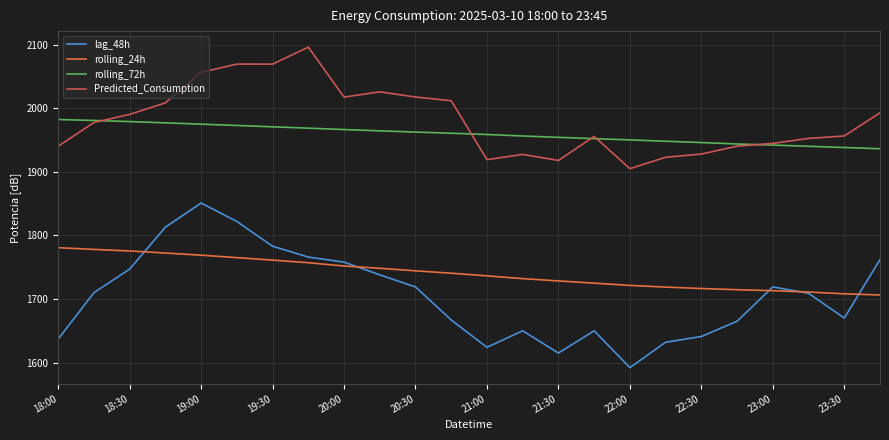

Rank the series by their maximum value, from highest to lowest.

Predicted_Consumption, rolling_72h, lag_48h, rolling_24h